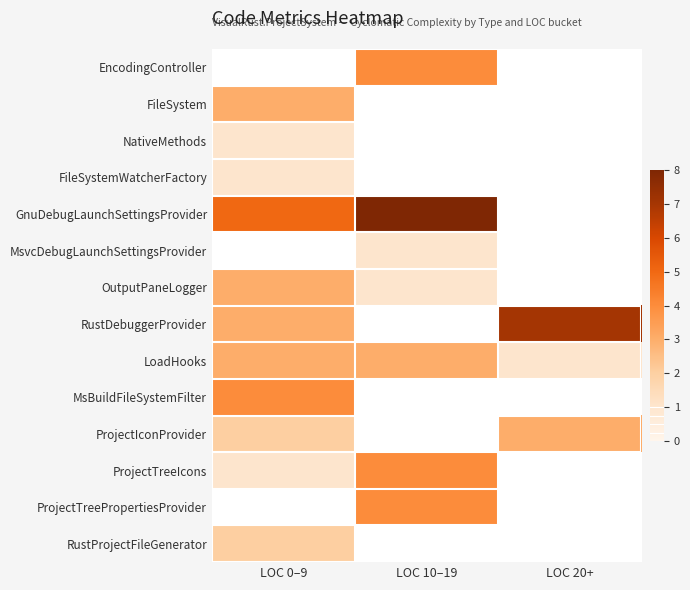

Which has a higher value, LOC 10–19 or LOC 0–9?

LOC 0–9